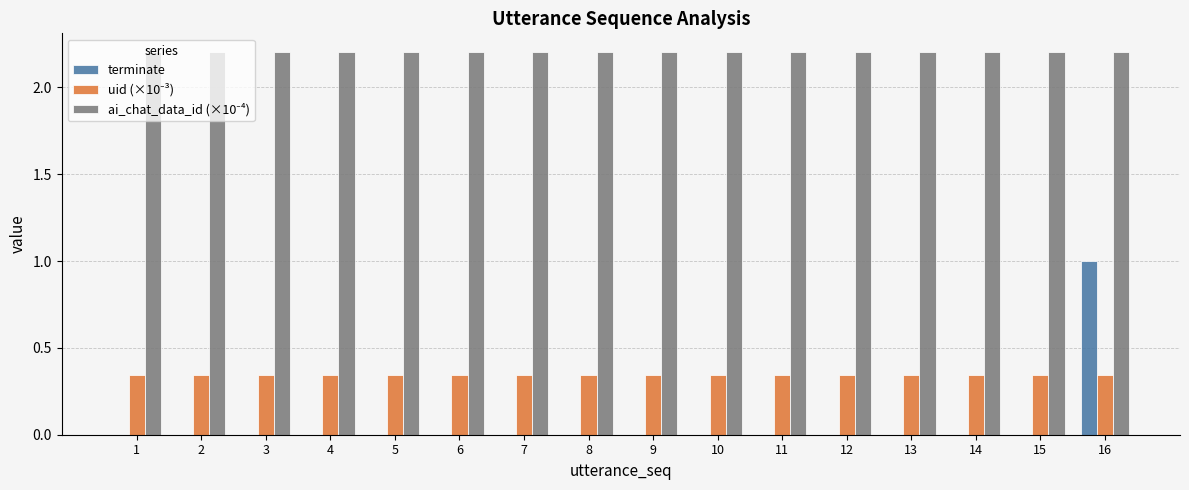

At which category is the sum across all series the highest?

16